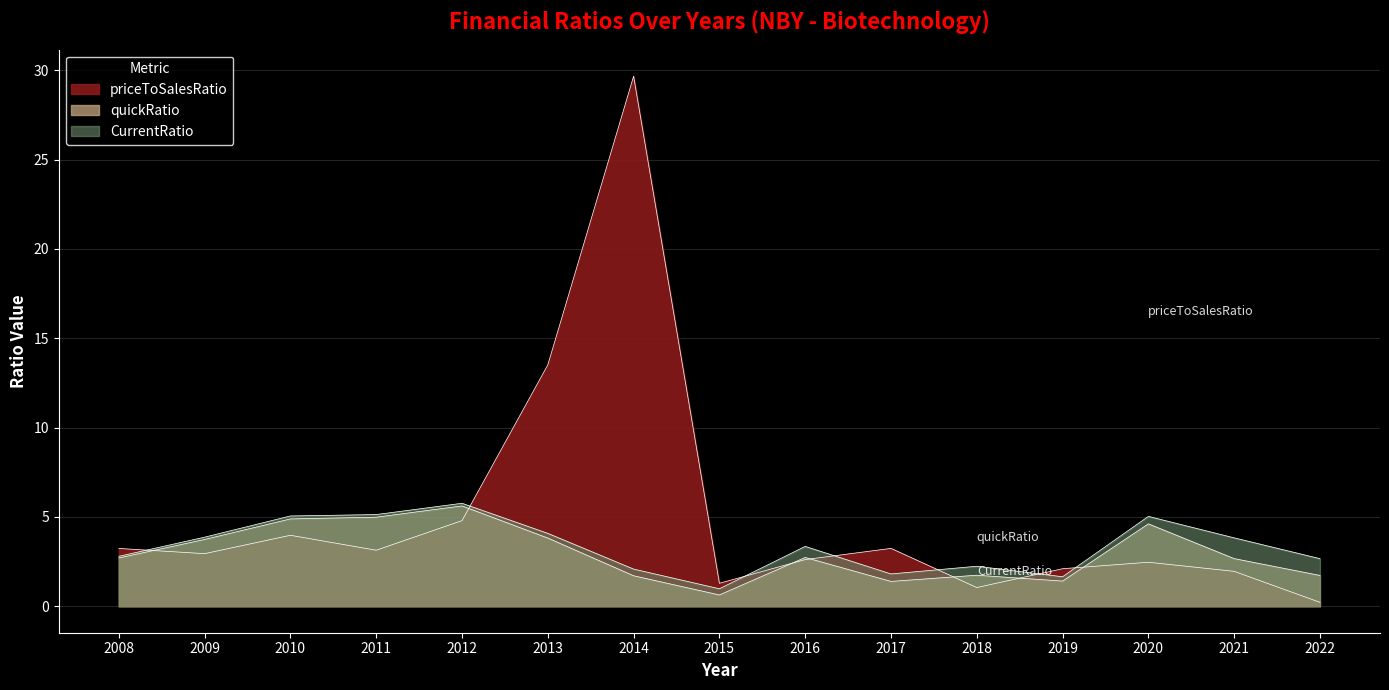

How many data points in quickRatio are less than 2?

6